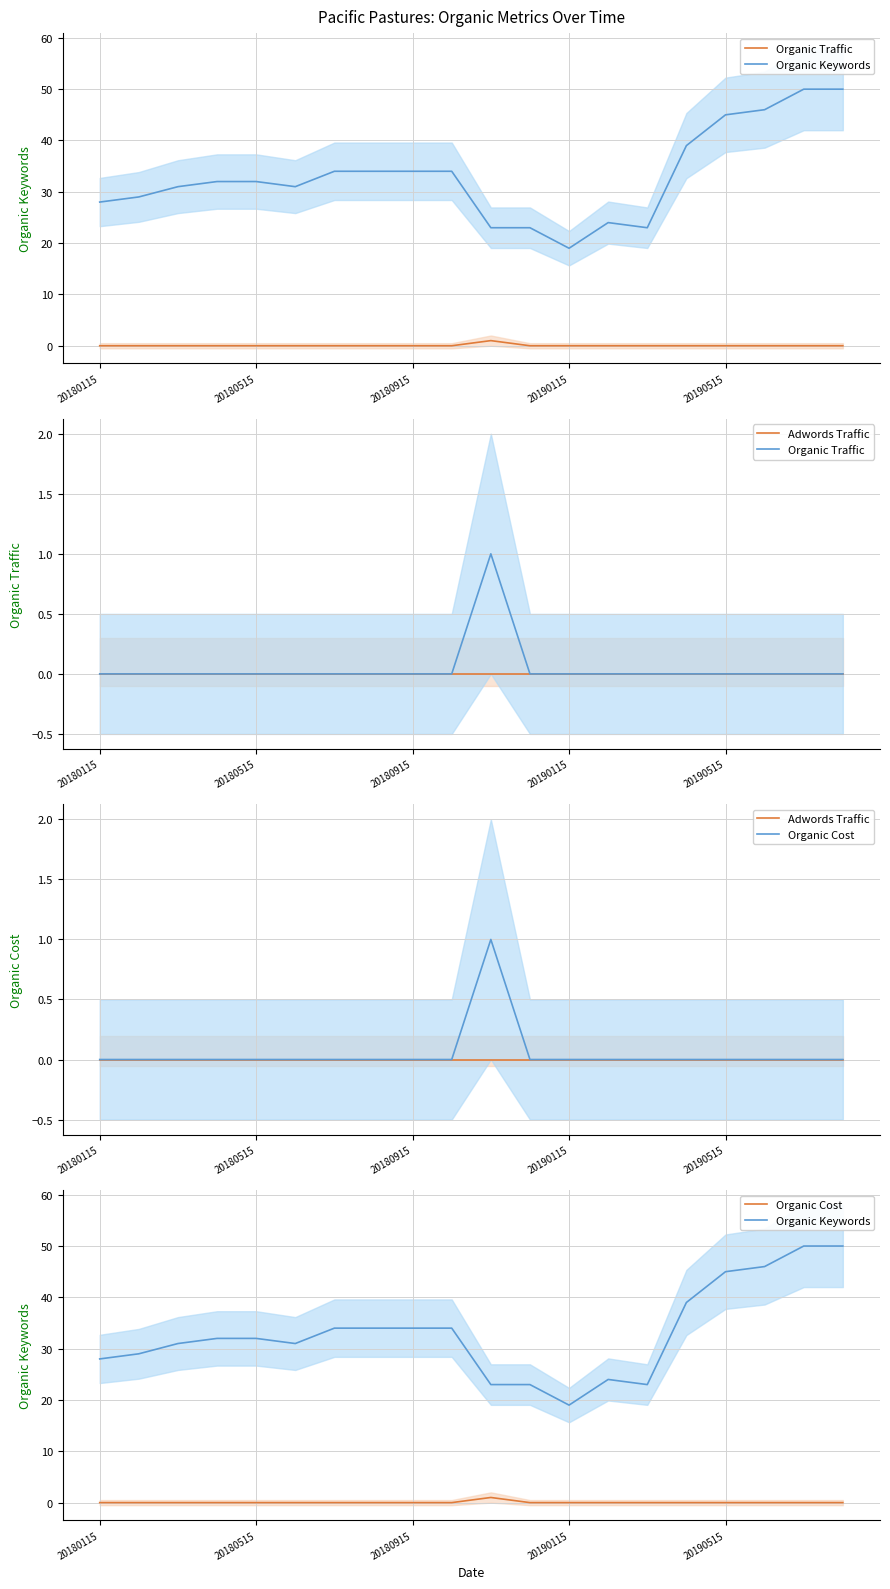

How many values in the Organic Traffic series exceed 0?

1